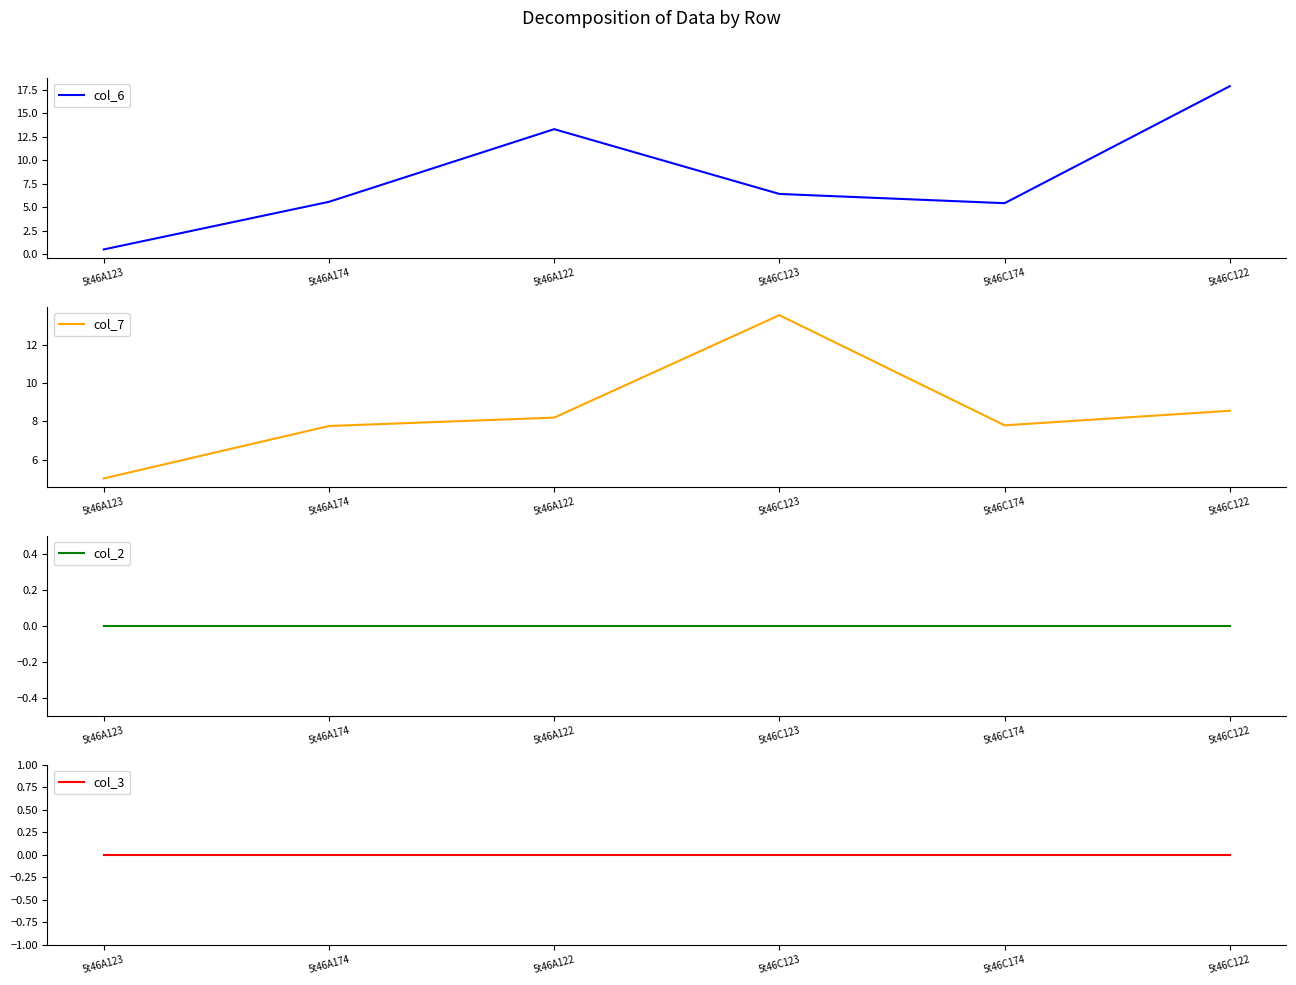

Which series has the largest total across all categories?

col_7